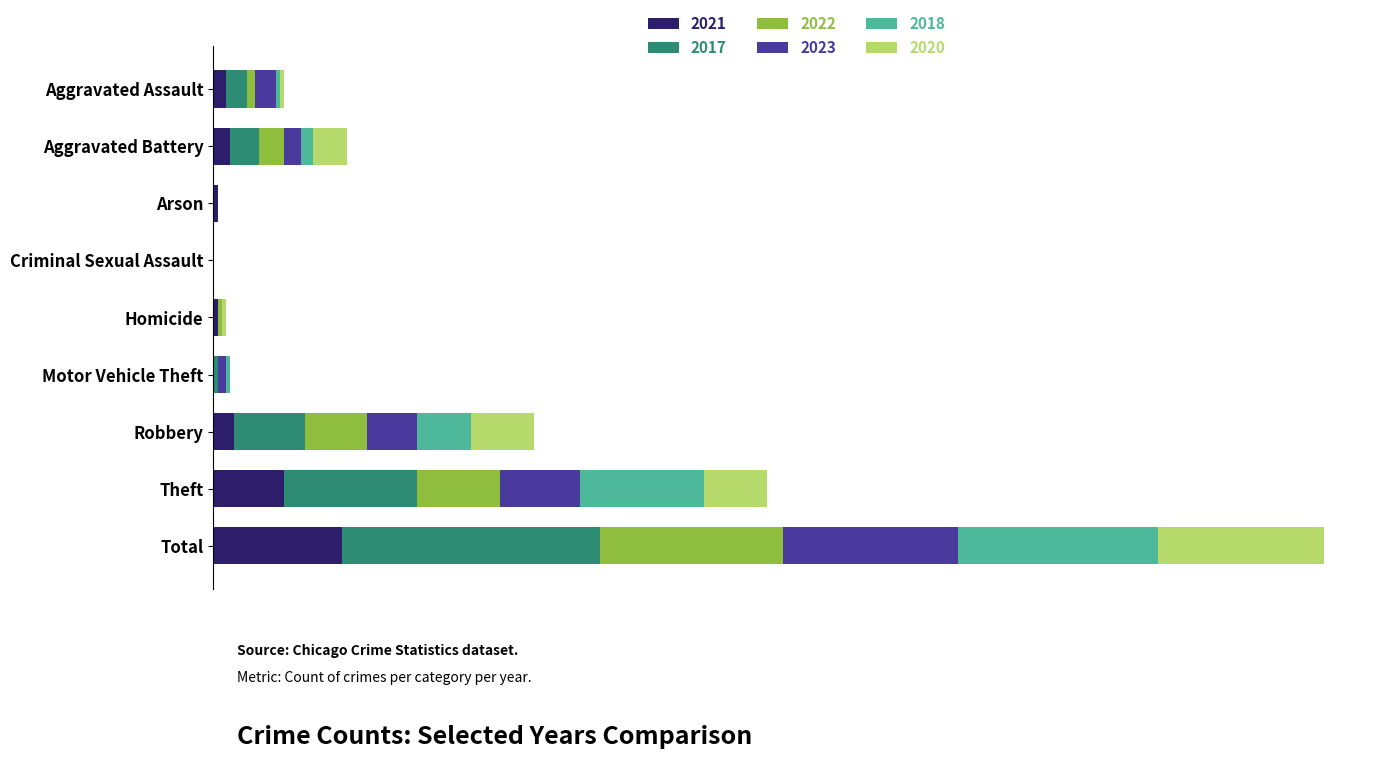

What are all the series names shown in the legend?

2021, 2017, 2022, 2023, 2018, 2020